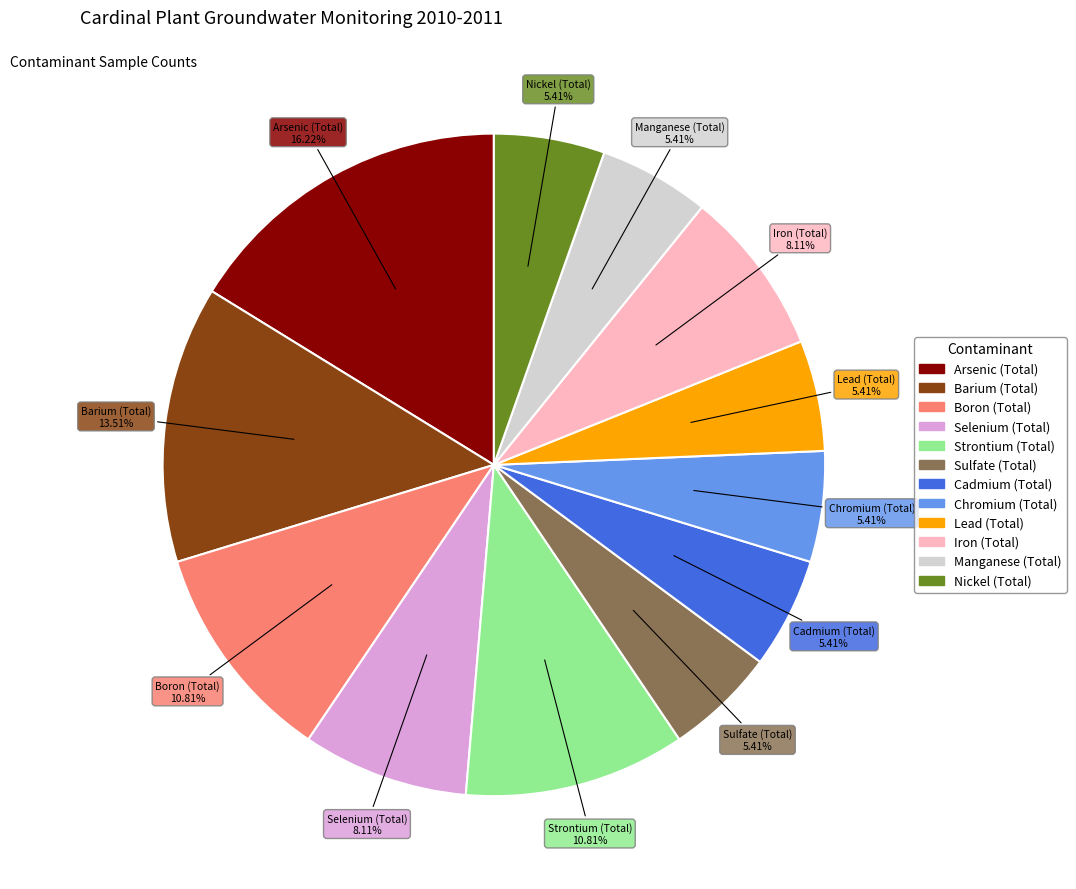

Is Arsenic (Total) the majority of the pie?

No